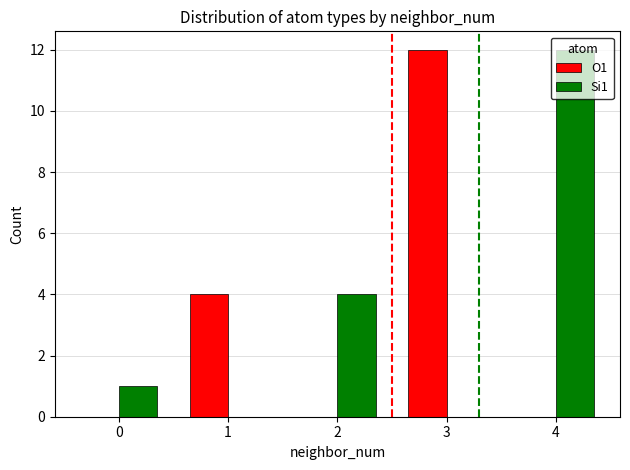

Reading left to right, what are all the values shown in this chart?

O1: 0=0	1=4	2=0	3=12	4=0
Si1: 0=1	1=0	2=4	3=0	4=12